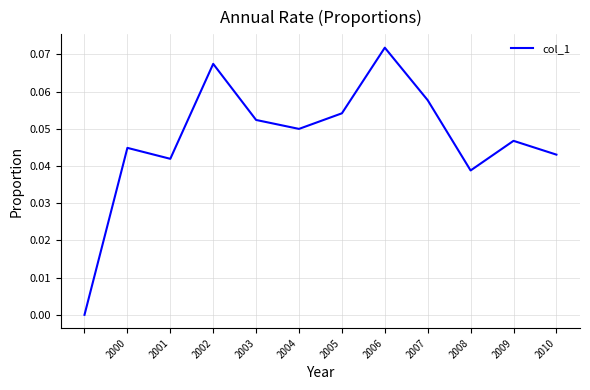

Count the number of data series in this chart.

1